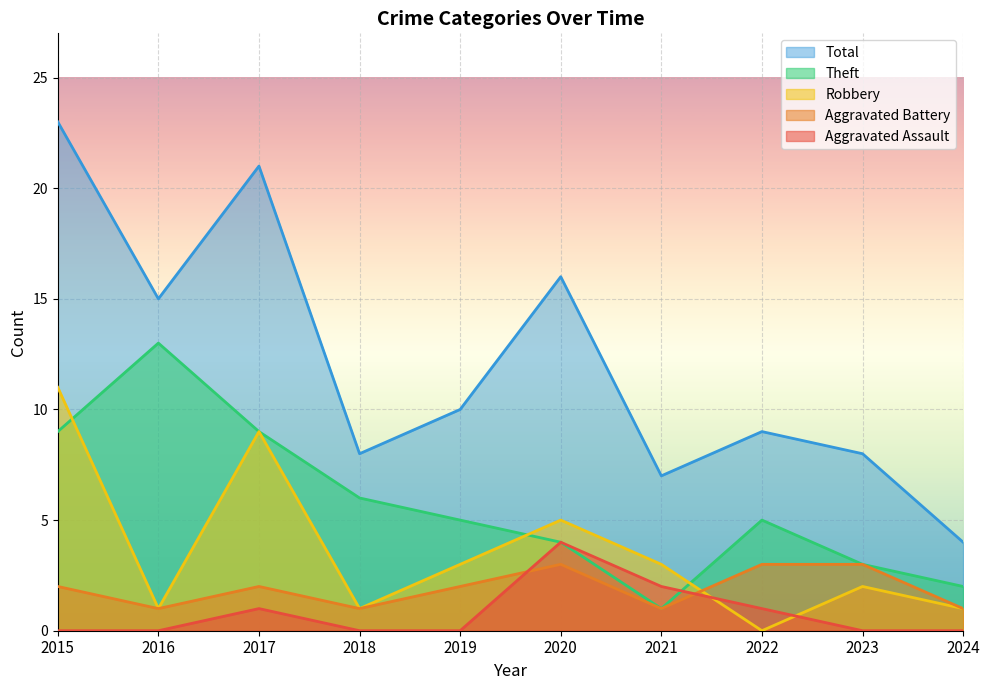

What is the difference between the maximum and minimum values in the Aggravated Assault series?

4